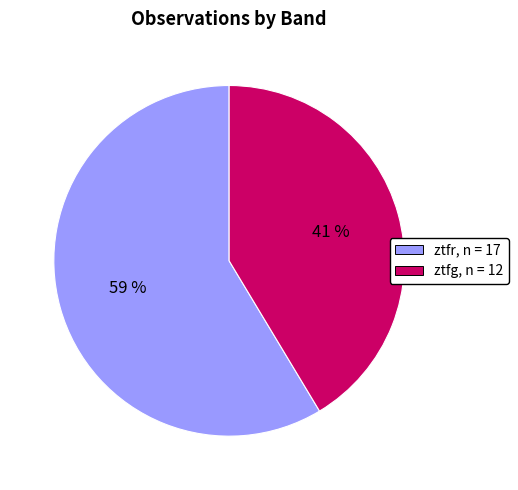

To the nearest percent, what is the average slice percentage?

50%